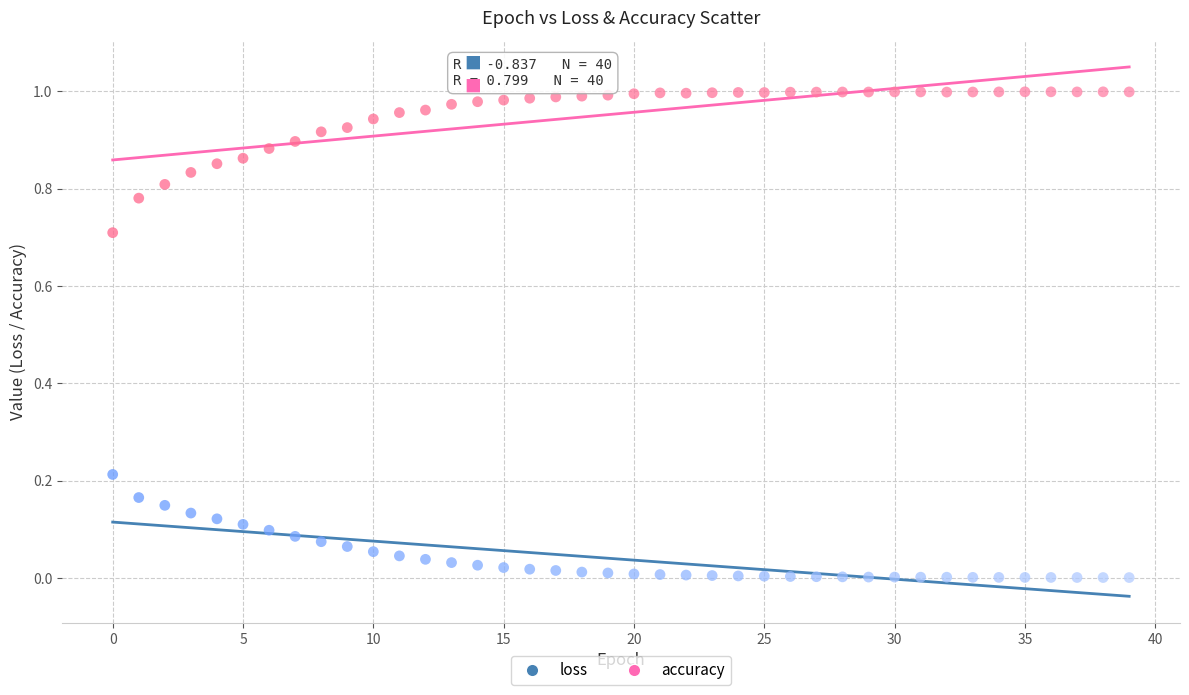

Which series contains the highest Y value?

accuracy